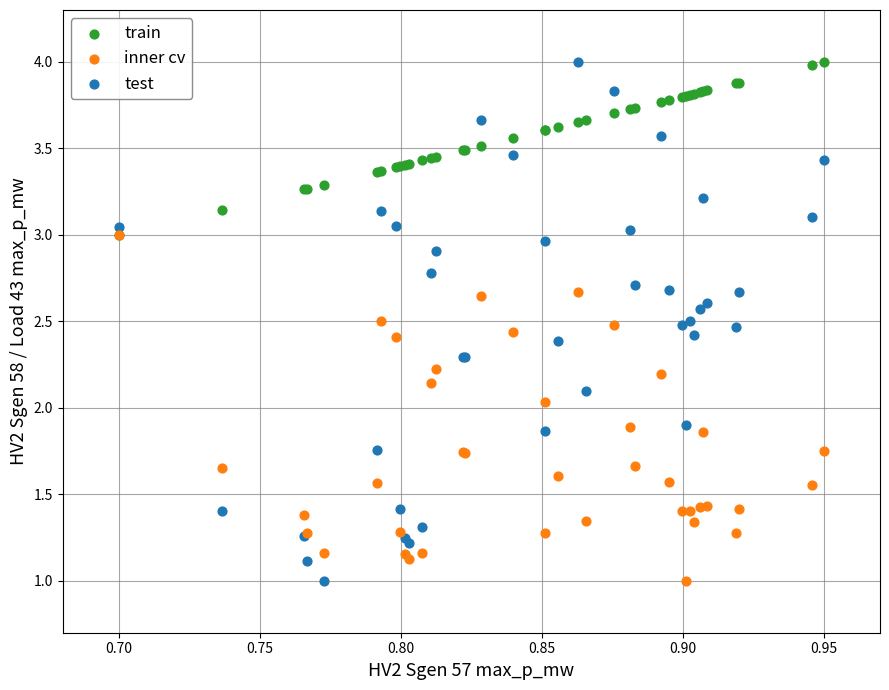

What are all the series names shown in the legend?

train, inner cv, test